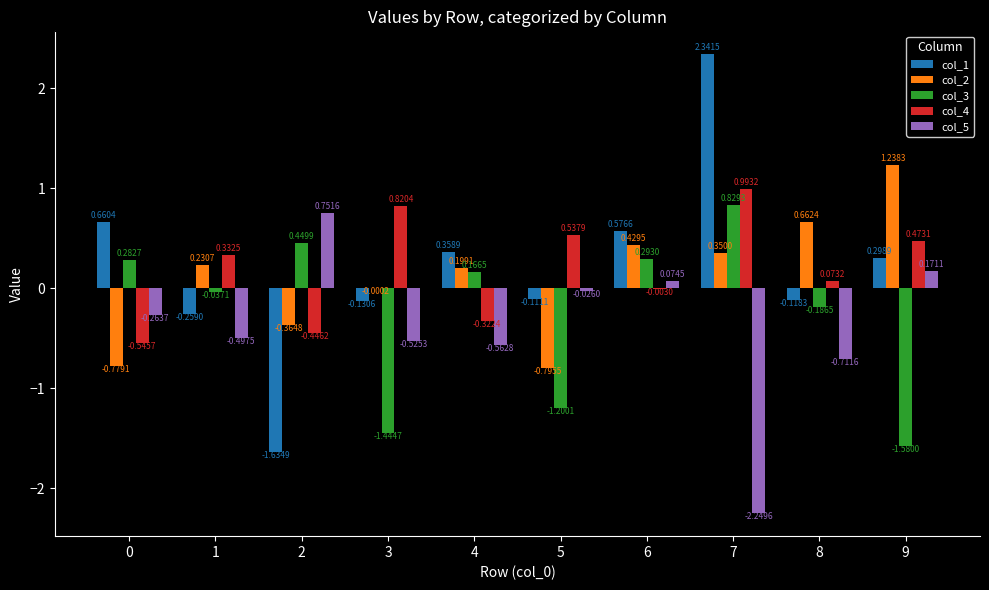

The col_4 series shows -0.1 at 2. True or false?

False